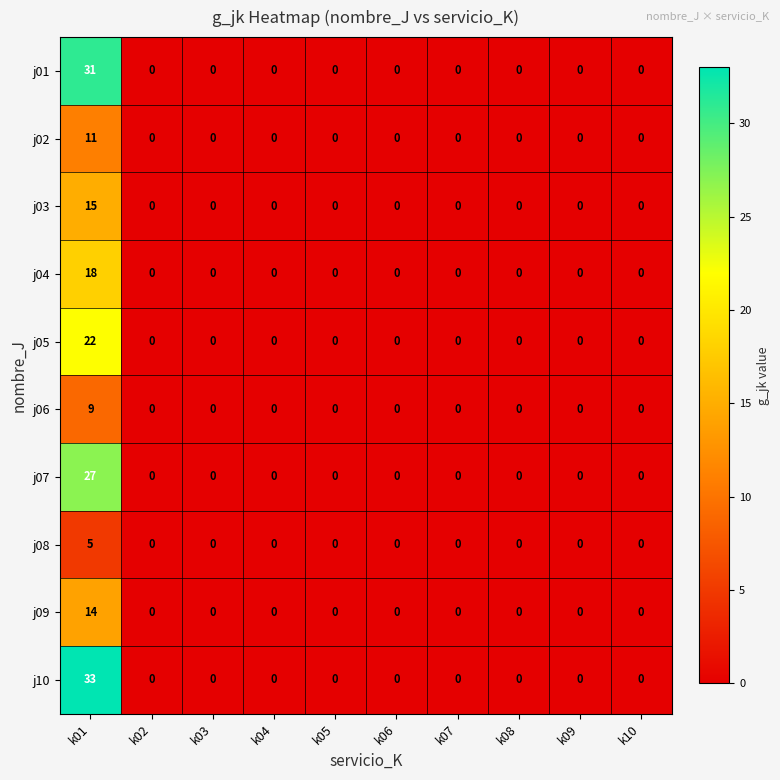

Which series has the largest total across all categories?

j10